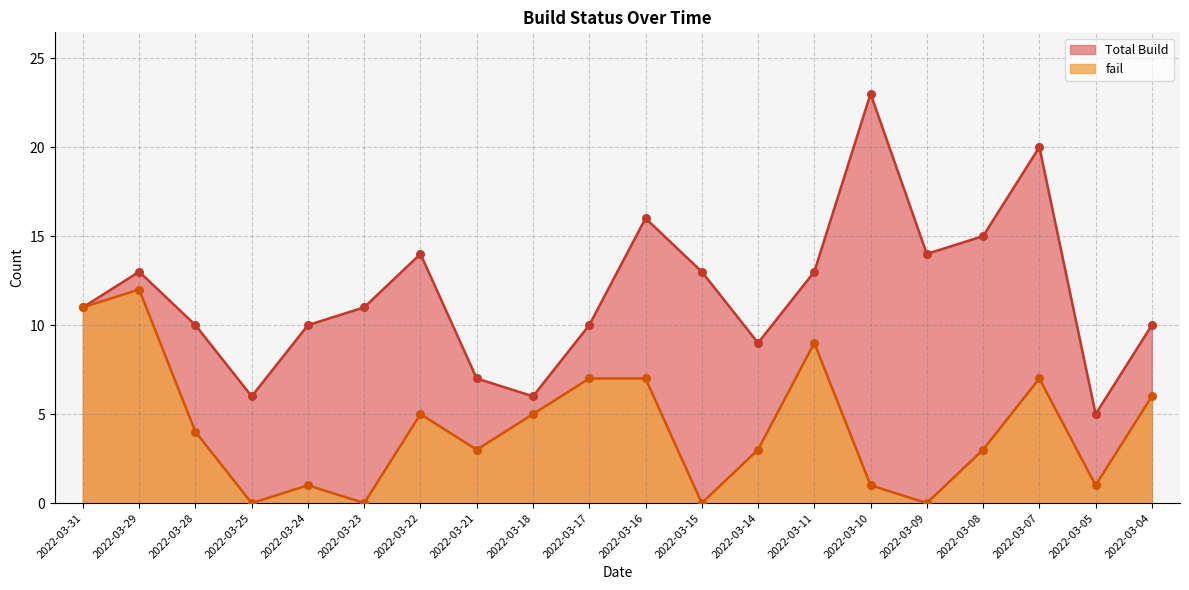

Which series contains the lowest Y value?

fail